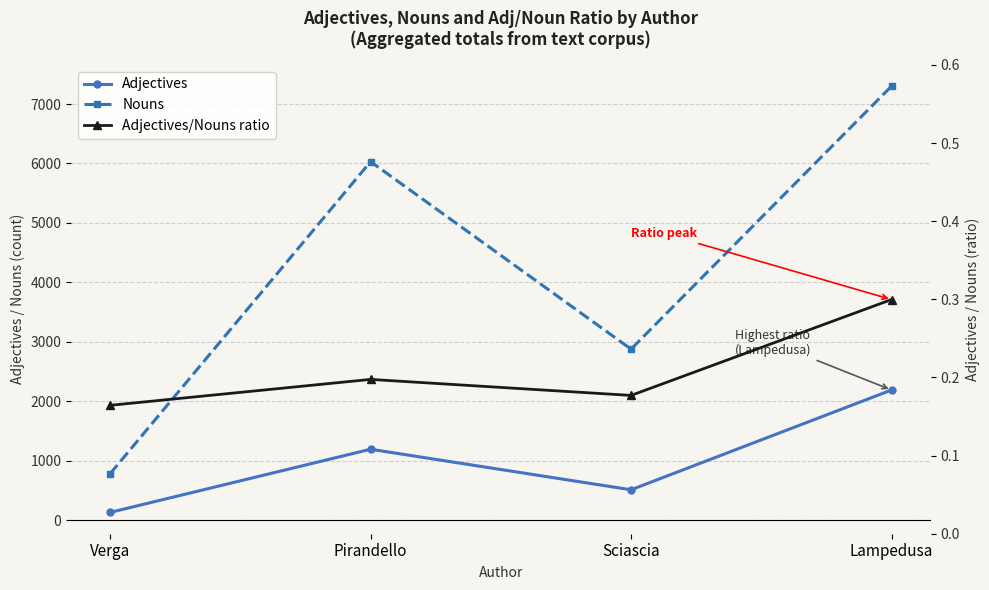

At which category does Nouns reach its first local valley?

Sciascia